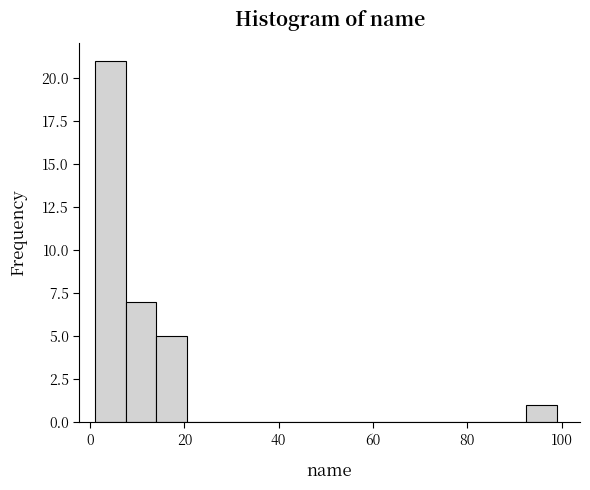

Read against the x-axis, roughly where is the centre of the tallest bar?

4